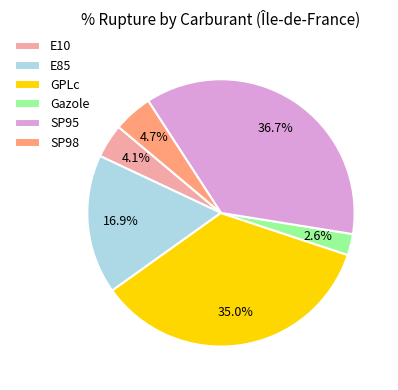

To the nearest percent, what percentage of the pie is E85?

17%